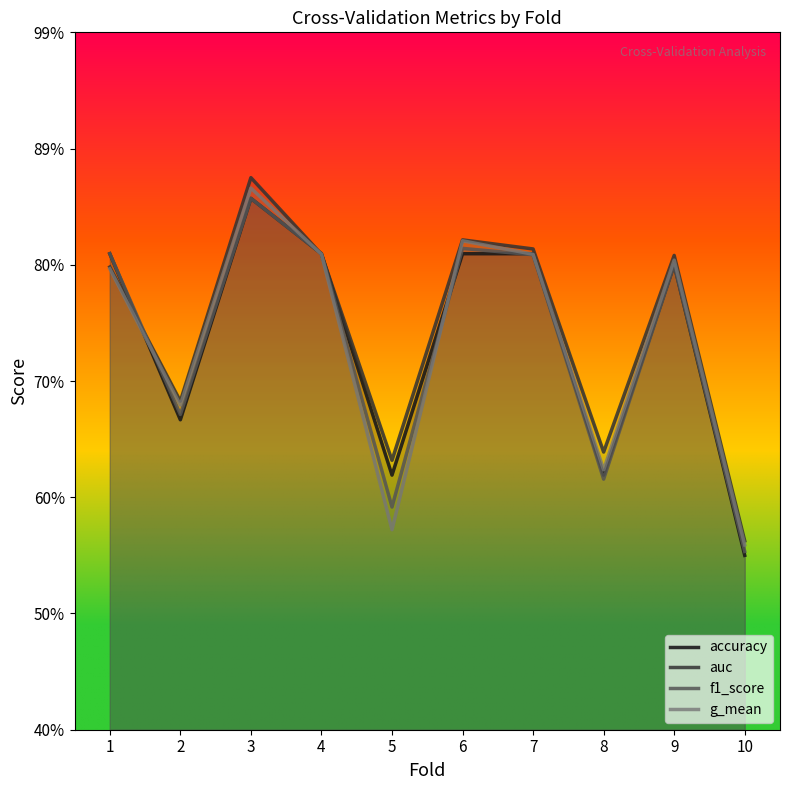

True or false: f1_score has a value of 0.6 at 10.

True